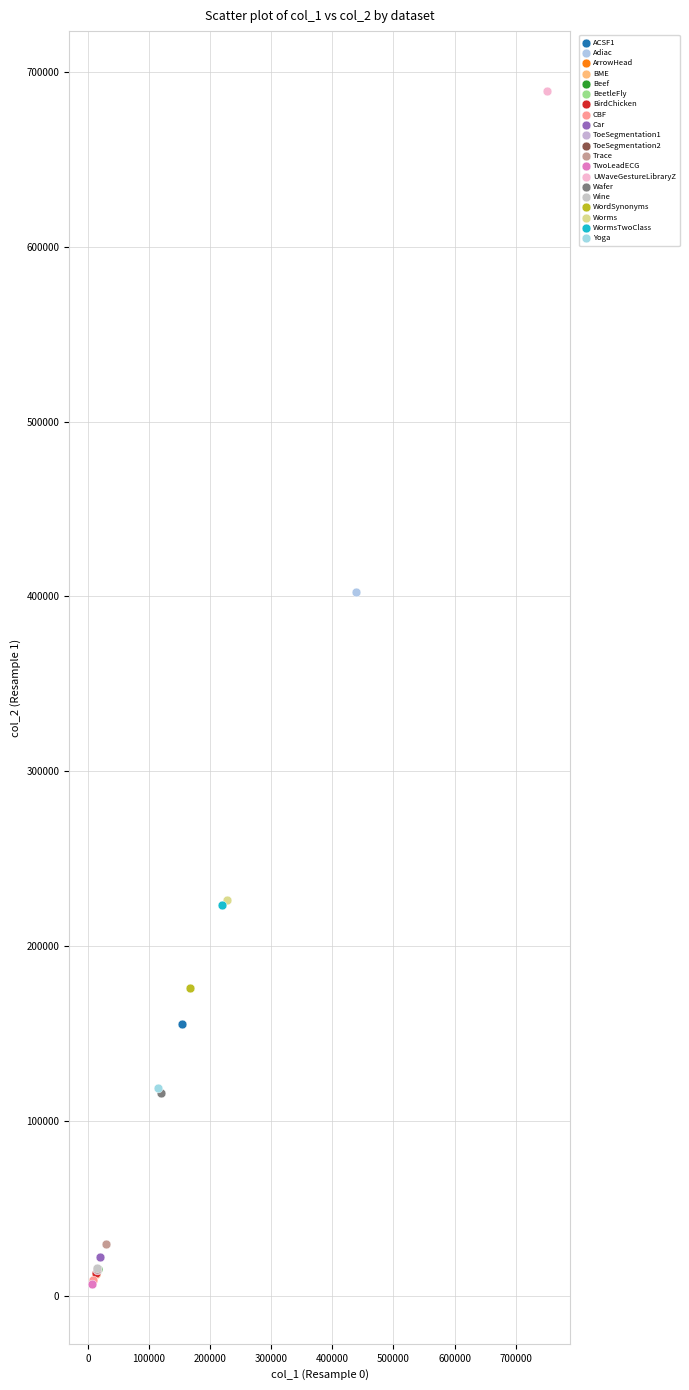

Which series contains the highest Y value?

UWaveGestureLibraryZ